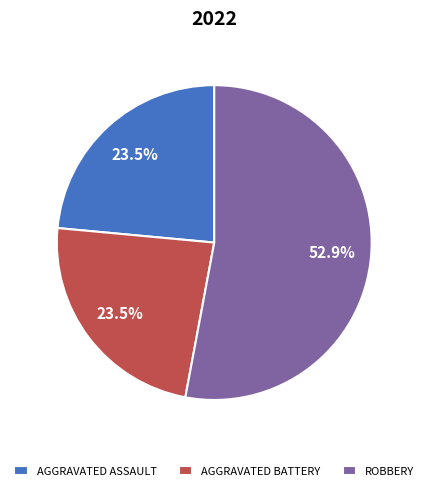

Combined, do ROBBERY and AGGRAVATED ASSAULT account for over 50%?

Yes